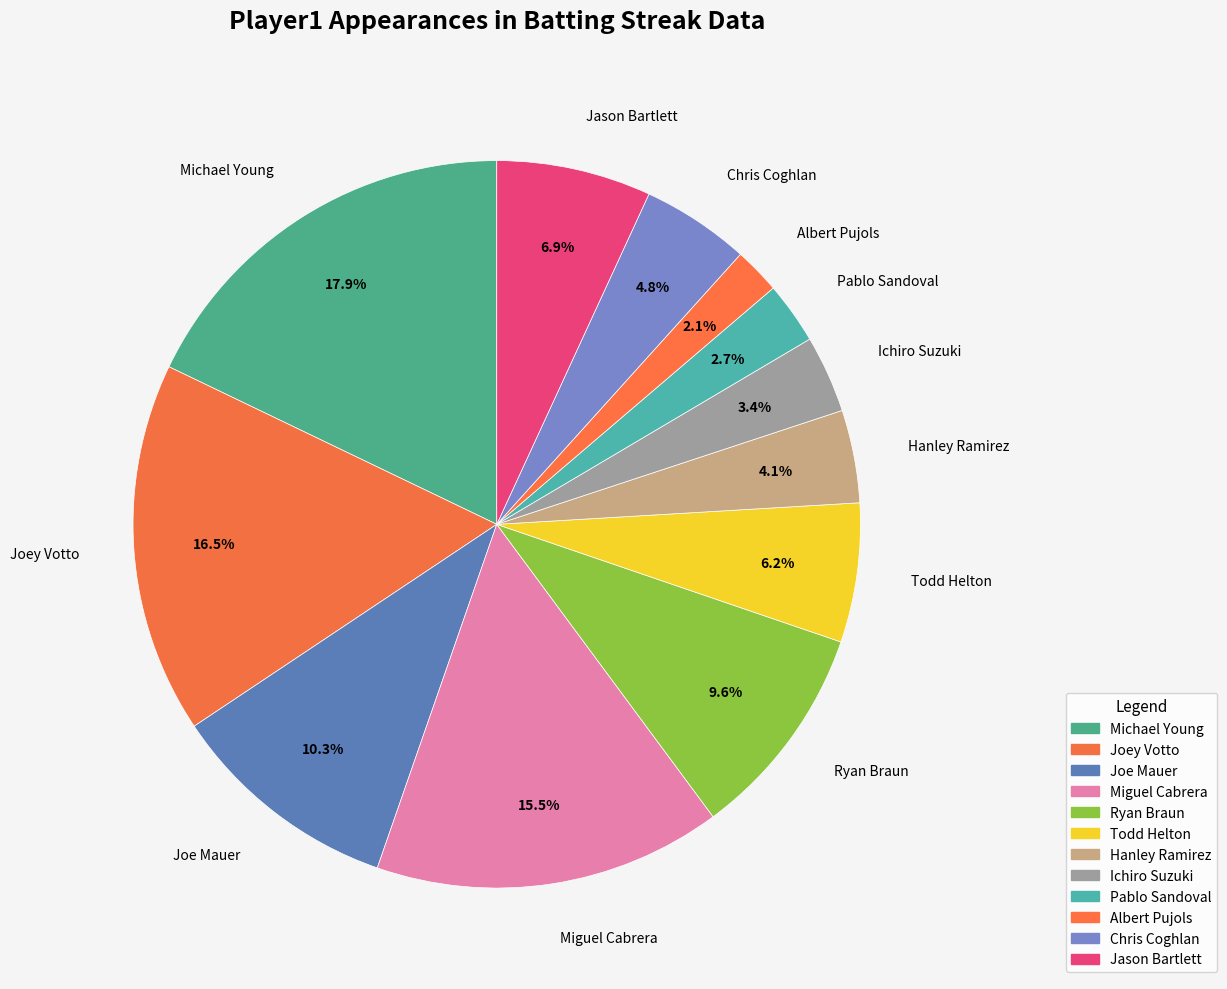

To the nearest percent, what is the average slice percentage?

8%